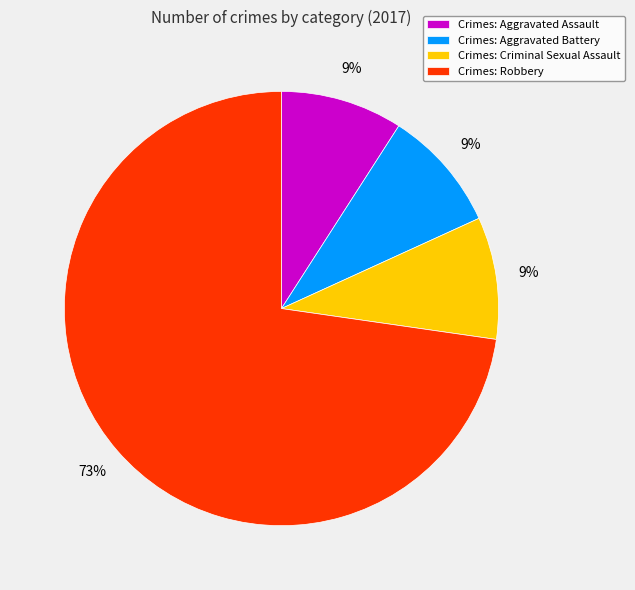

How many slices are in this pie chart?

4